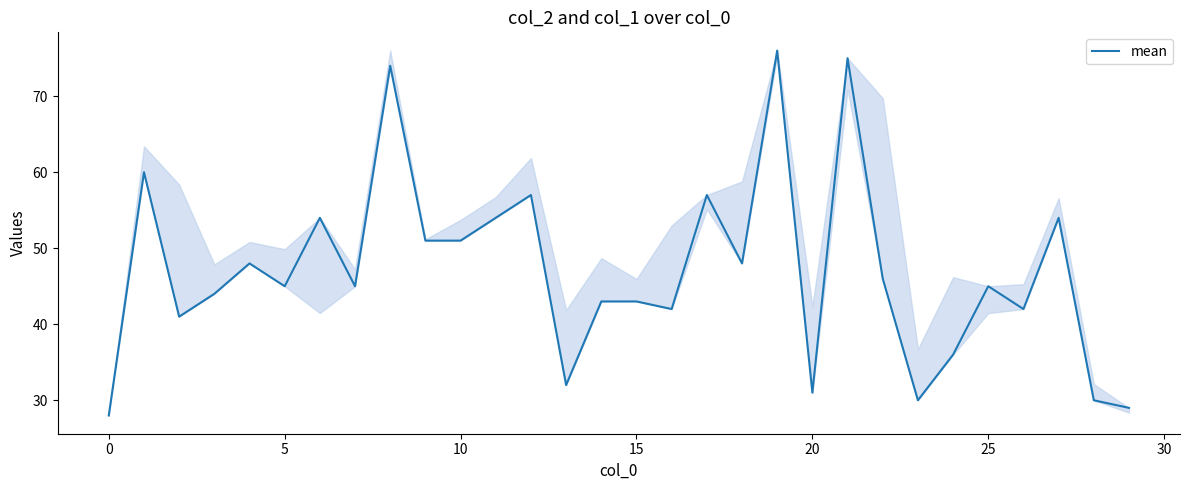

Between 5 and 12, which is larger?

12